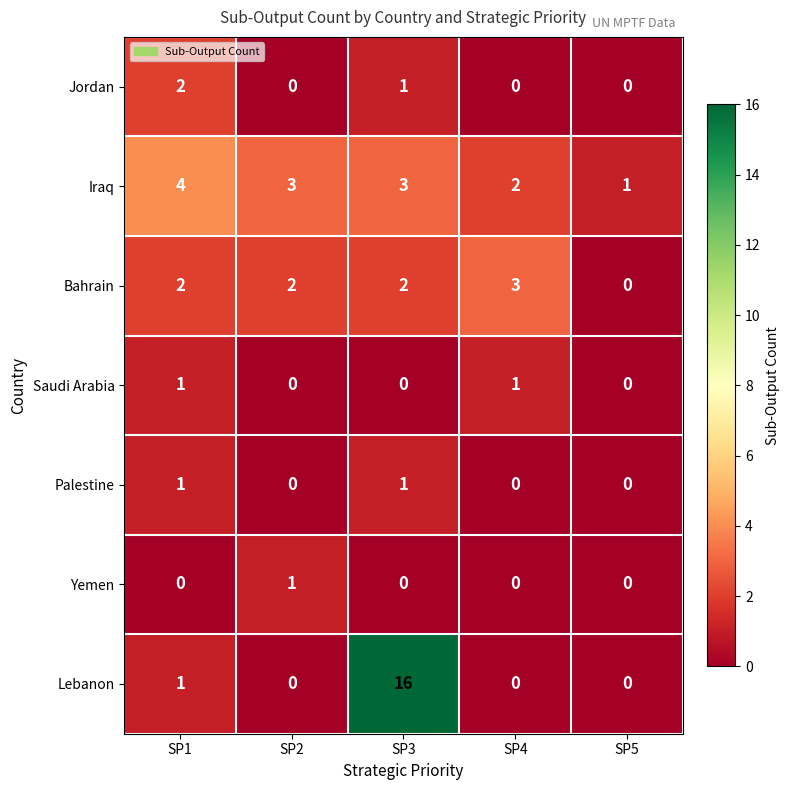

At which category does the chart reach its peak across all series?

SP3